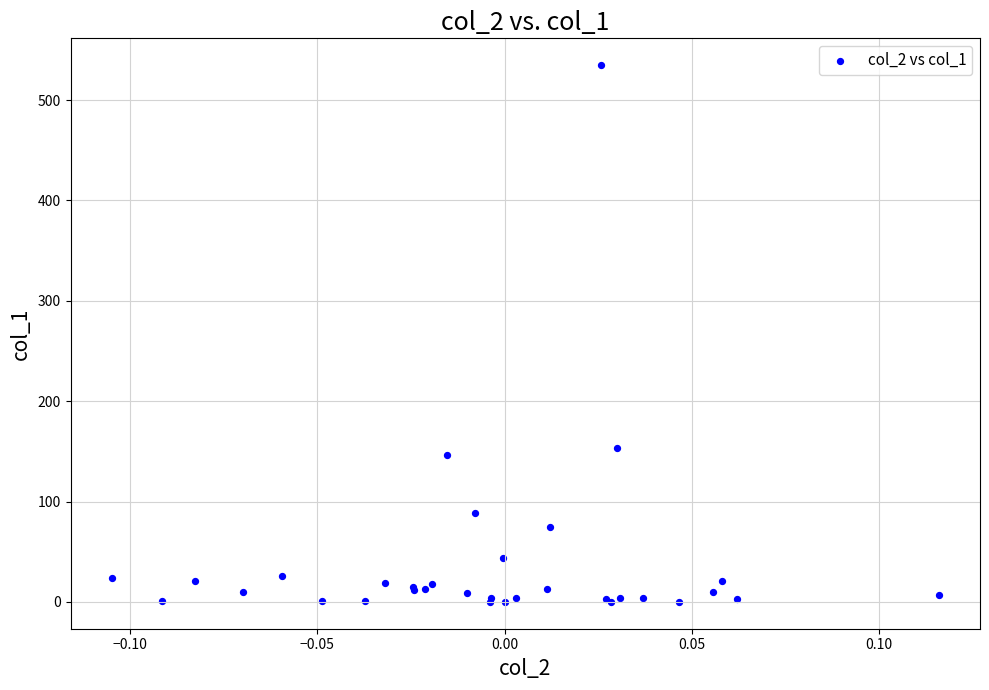

What Y value in the scatter plot is closest to 267?

153.4